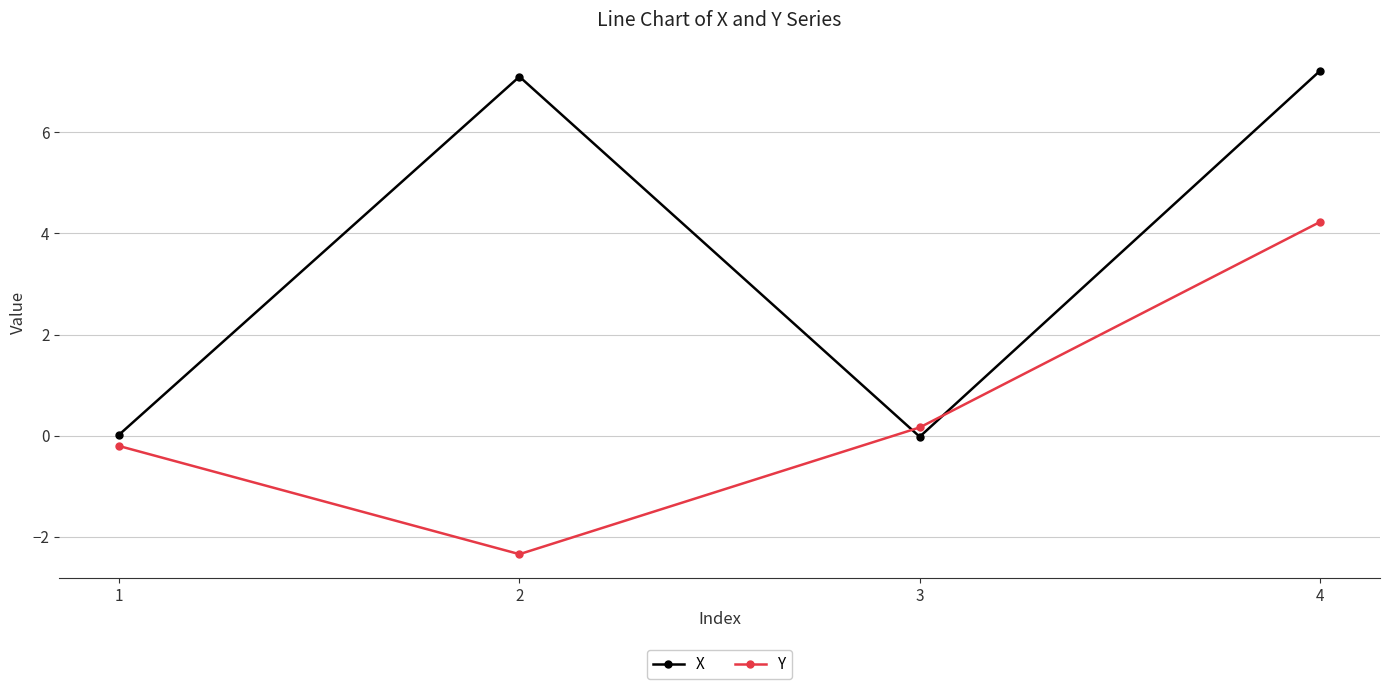

How many lines are shown in the chart?

2